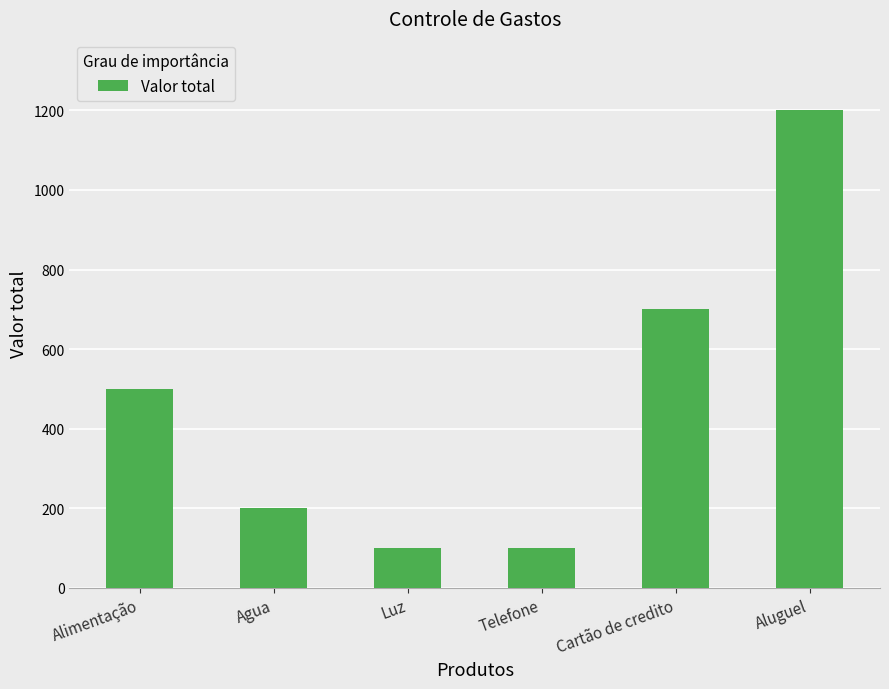

Reading left to right, what are all the values shown in this chart?

500	200	100	100	700	1200